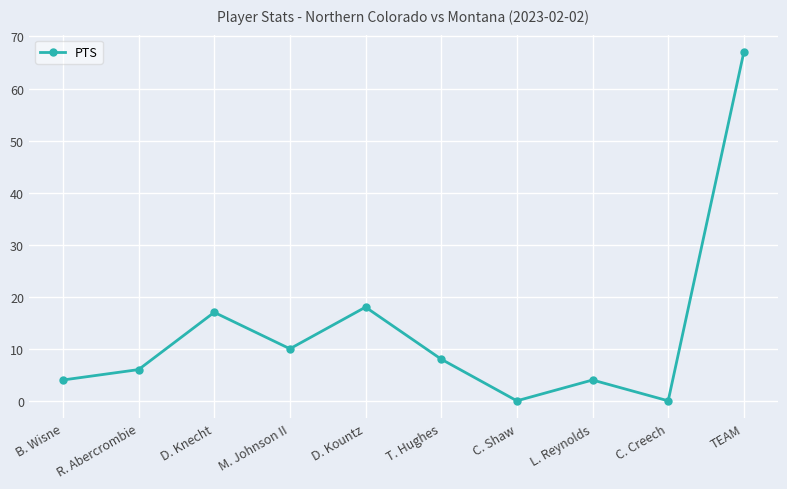

How many lines are shown in the chart?

1